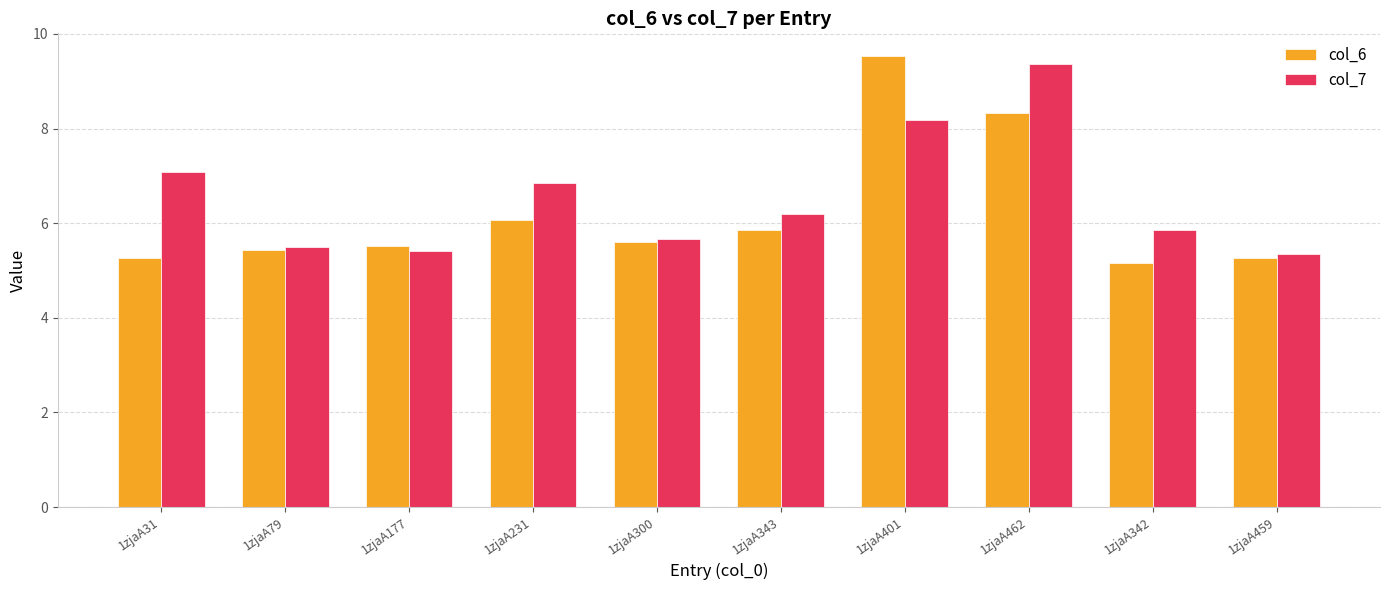

What is the total value across all series at 1zjaA300?

11.3